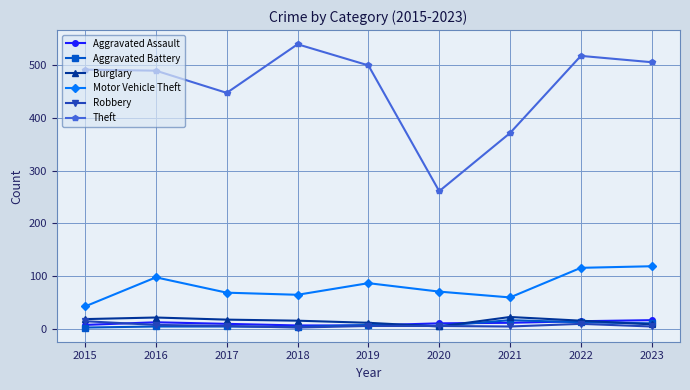

Which series has the widest spread of values?

Theft